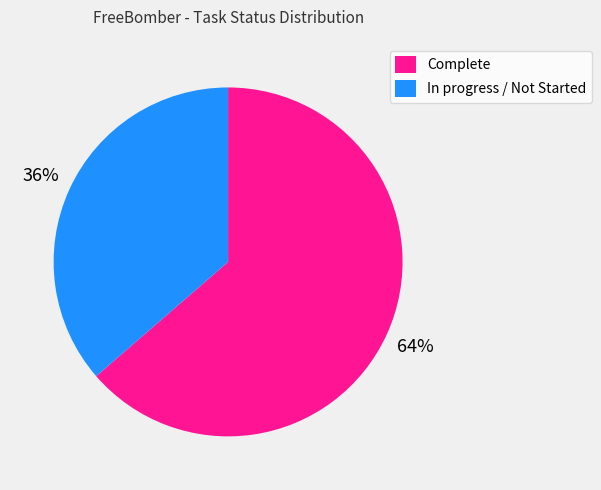

What is the ratio of the value at In progress / Not Started to the value at Complete?

0.6